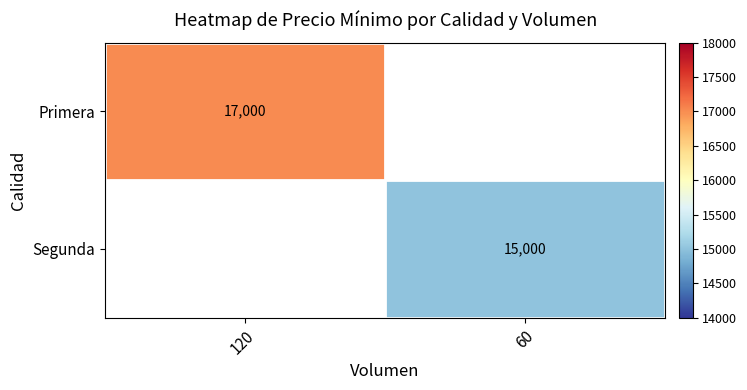

Is it true that Segunda equals 25620 at 60?

False